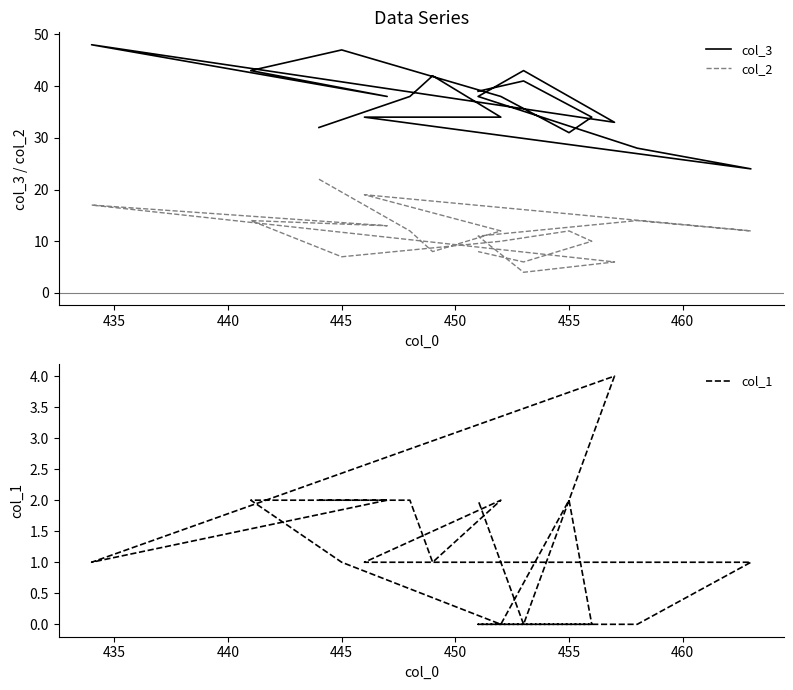

True or false: col_1 and col_2 cross at least once.

False